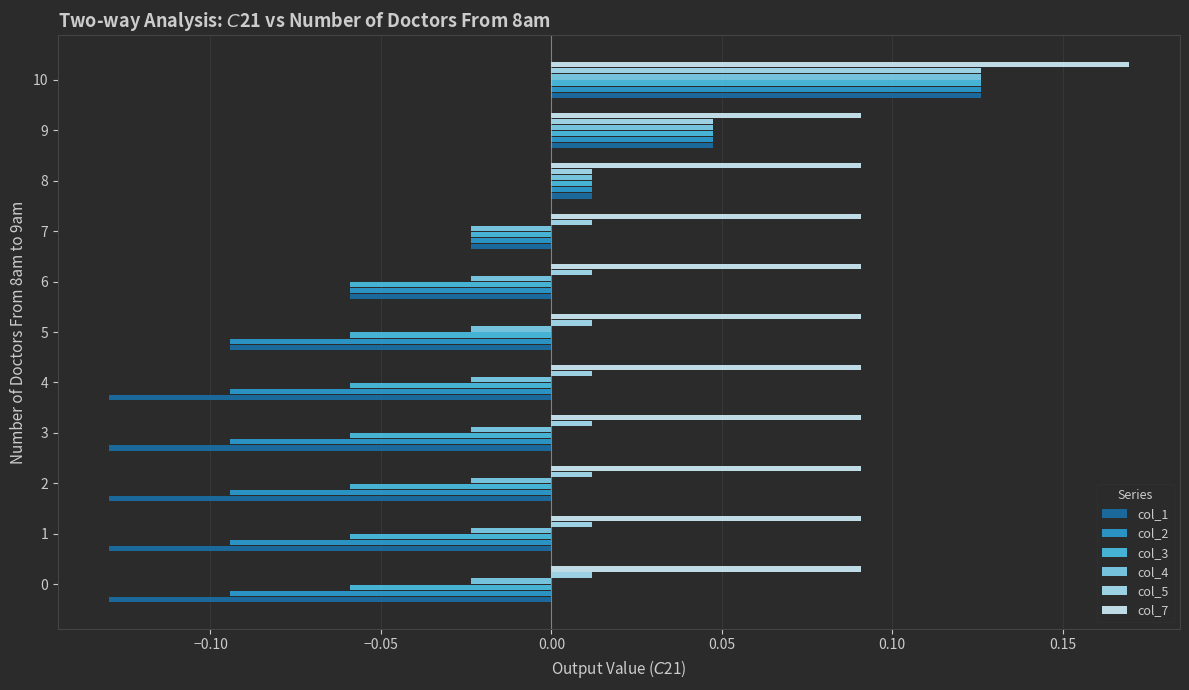

At which category is the sum across all series the highest?

10